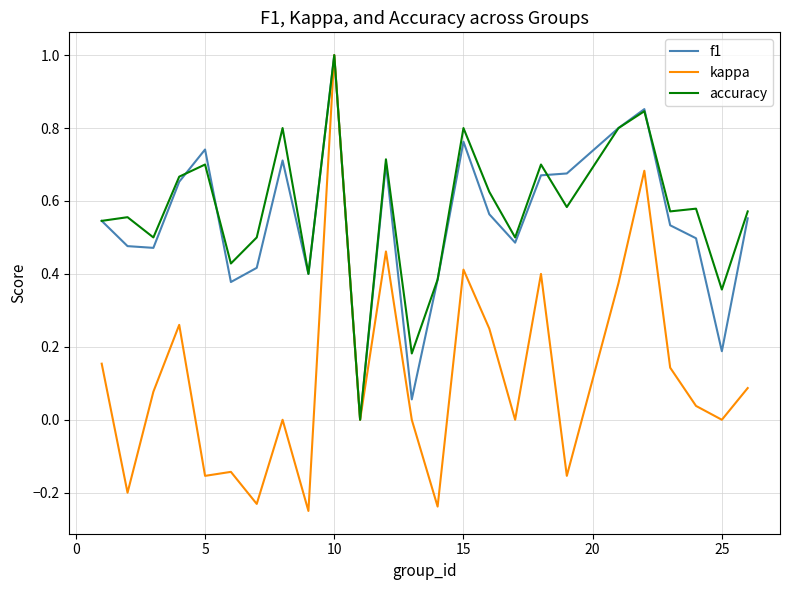

What is the highest value of the accuracy series?

1.0